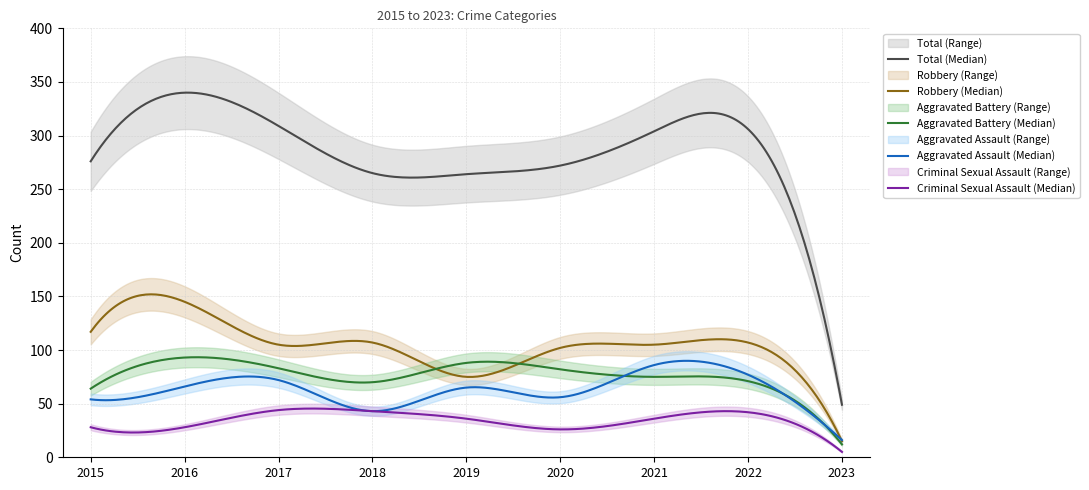

Reading left to right, transcribe all the data shown in this chart.

Aggravated Assault: 54	66	72	43	65	56	86	77	16
Aggravated Battery: 64	93	83	70	88	82	75	71	12
Criminal Sexual Assault: 28	28	44	43	36	26	36	42	5
Robbery: 117	145	105	107	75	102	105	107	15
Total: 276	340	309	265	264	272	304	306	49